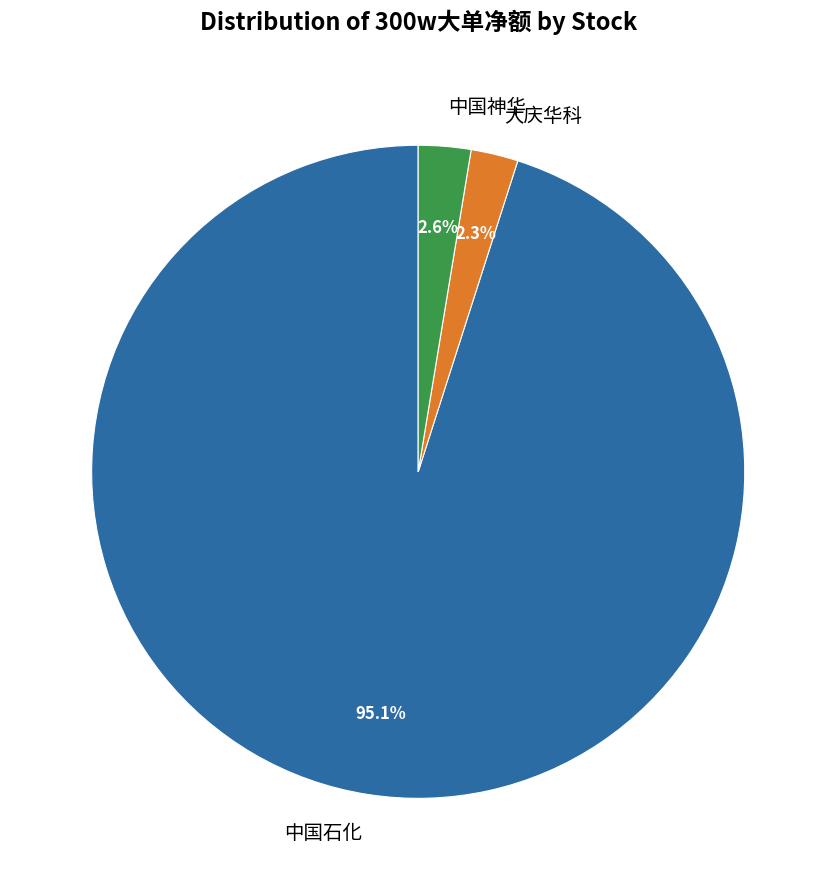

Which category has the biggest portion of the pie?

中国石化